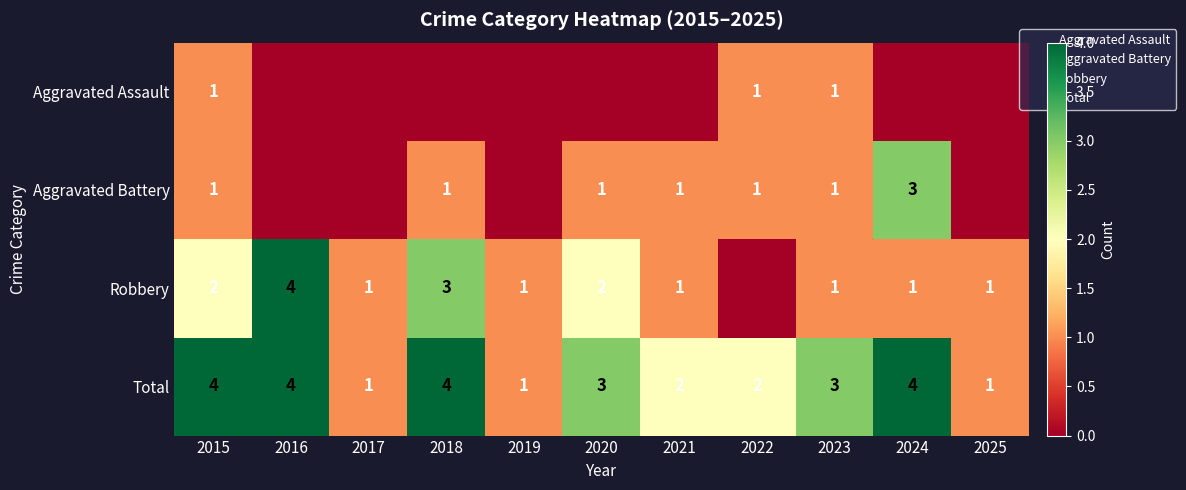

How many Aggravated Assault values are between 0 and 1?

11